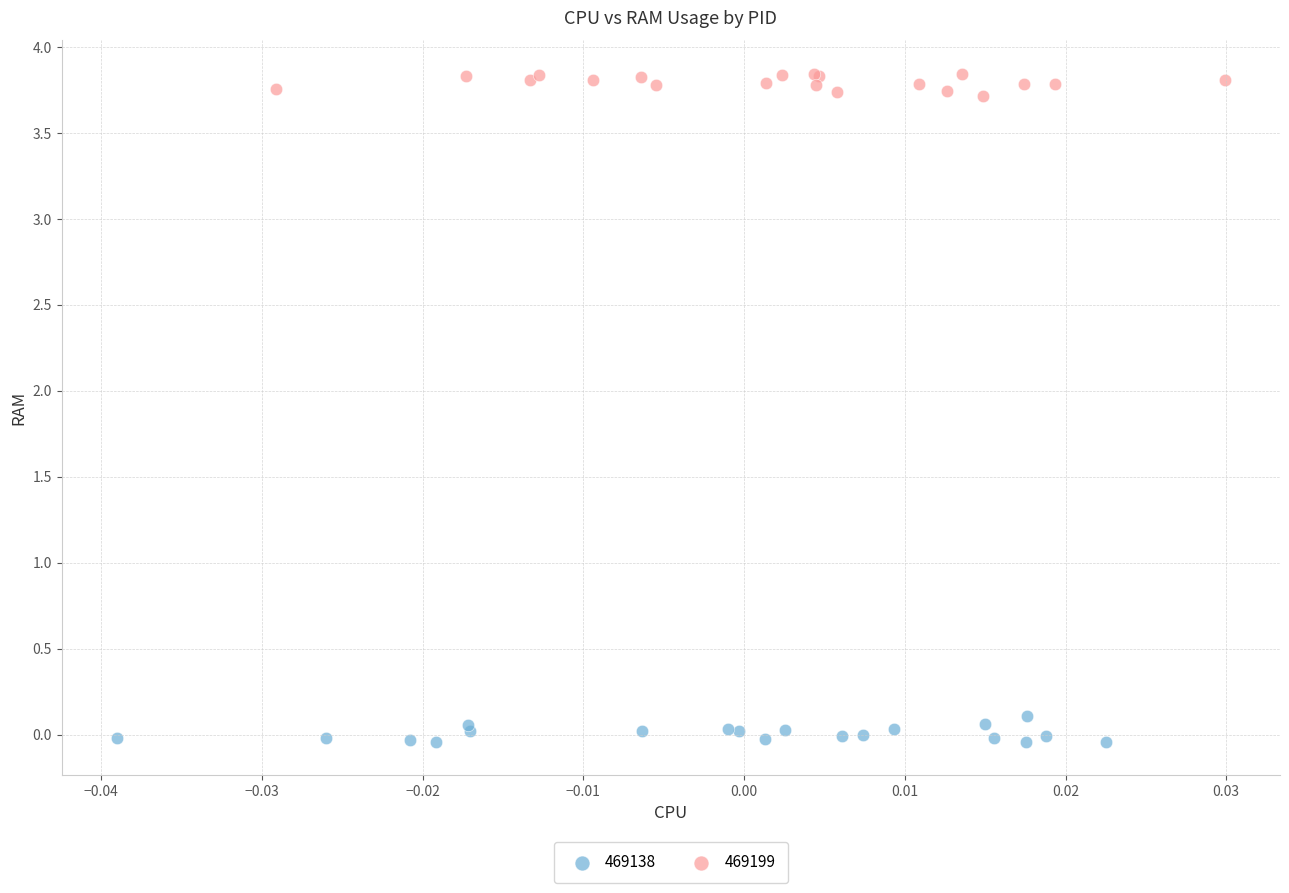

Which series reaches the minimum Y coordinate?

469138